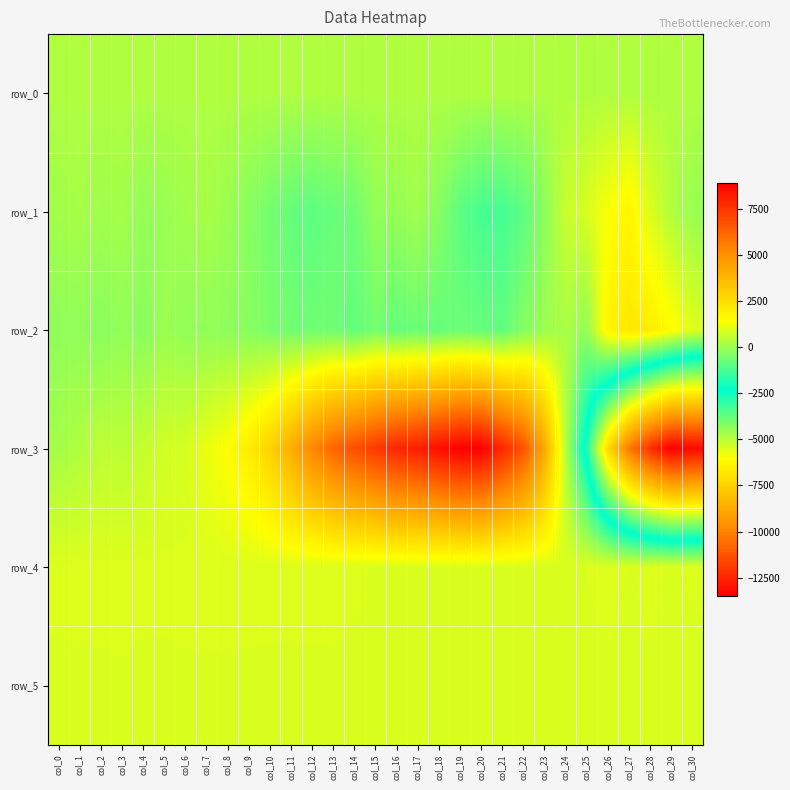

The value of row_3 at col_28 is -12200.0. True or false?

True